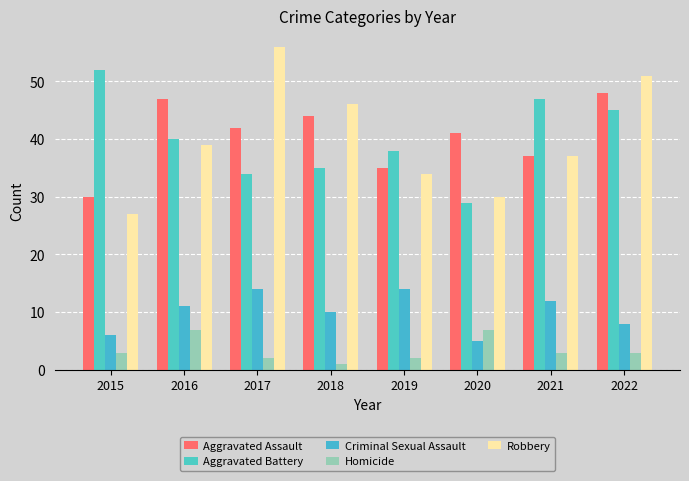

Which series has the largest total across all categories?

Aggravated Assault